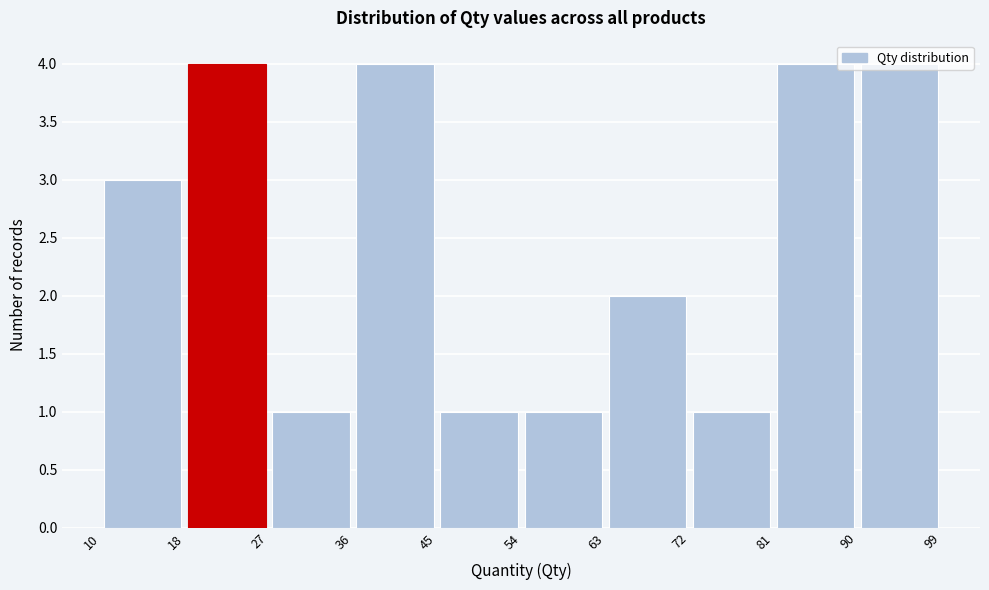

Reading left to right, transcribe this chart: for each bar, give the range it covers on the x-axis and its height. The values are not printed on the chart, so give them approximately, as read against the axis.

10 to 18: 3
18 to 27: 4
27 to 36: 1
36 to 45: 4
45 to 54: 1
54 to 63: 1
63 to 72: 2
72 to 81: 1
81 to 90: 4
90 to 99: 4